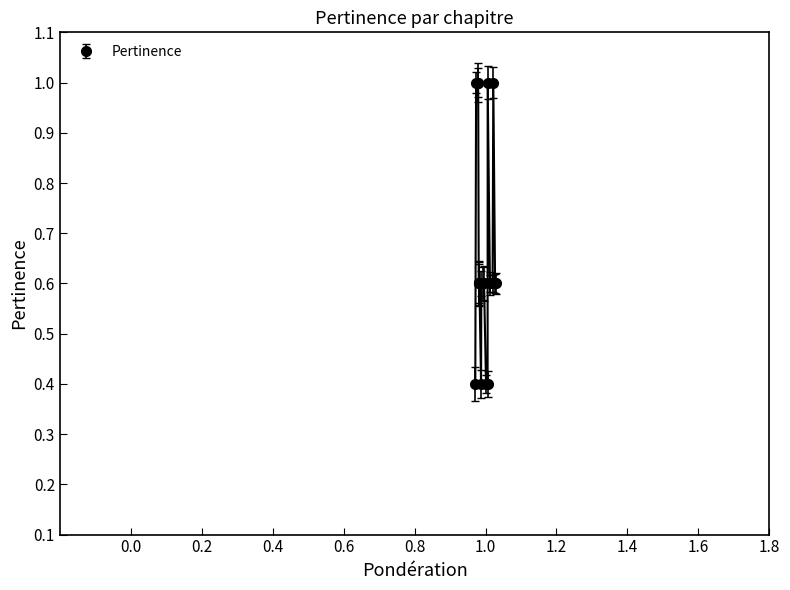

True or false: the data has more than 0 interior local peaks.

True